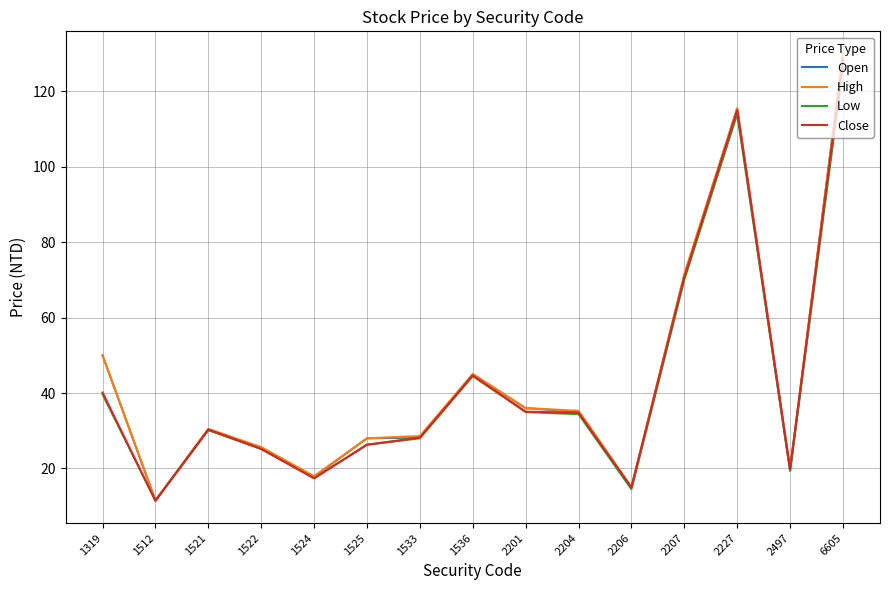

What is the lowest value of the Open series?

11.5